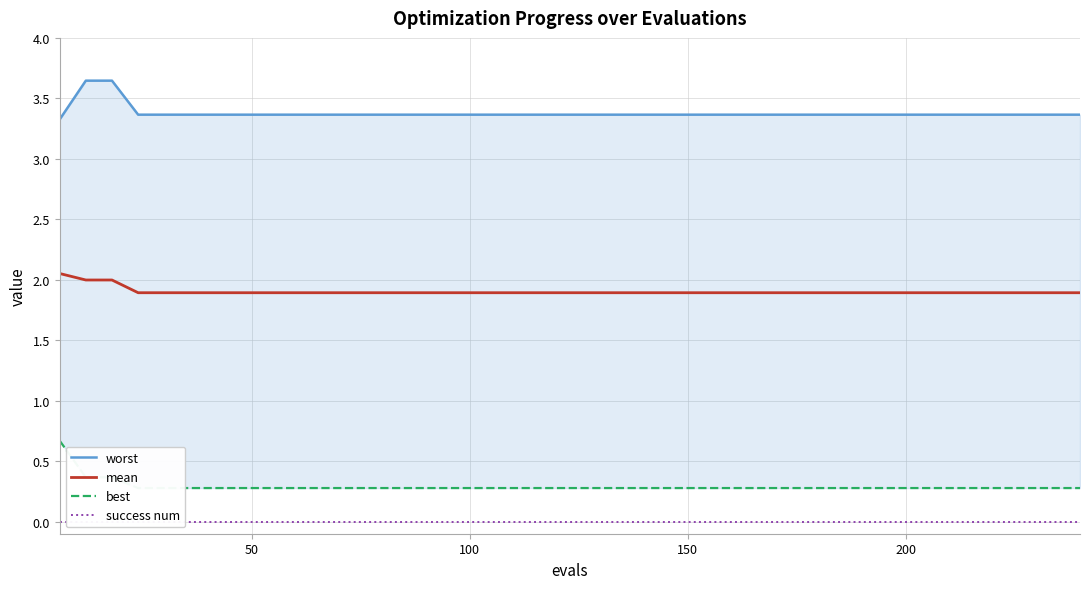

Rank the series by their maximum value, from highest to lowest.

worst, mean, best, success num